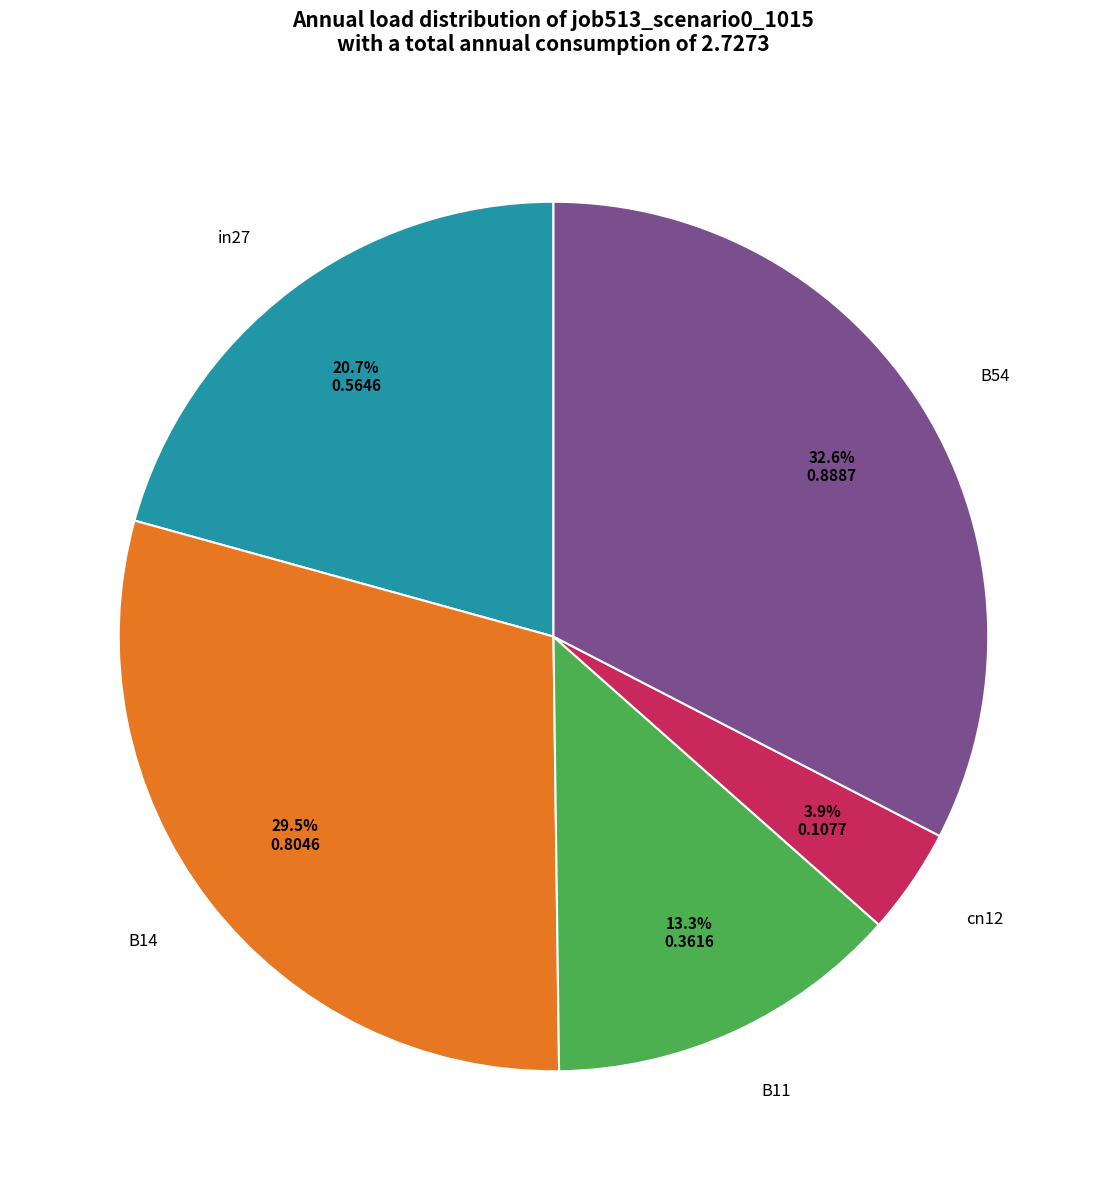

Is there a majority slice in this chart?

No